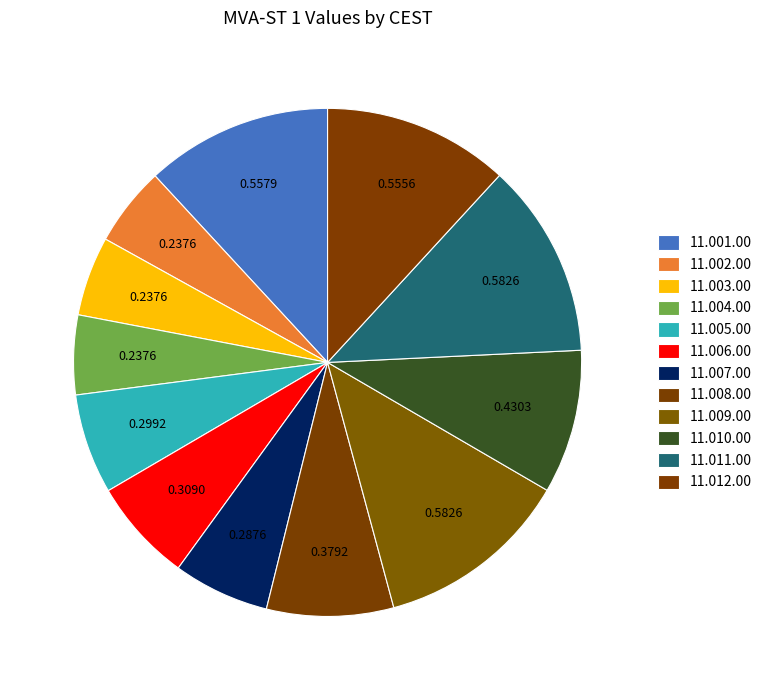

Combined, do 11.010.00 and 11.009.00 account for over 50%?

No